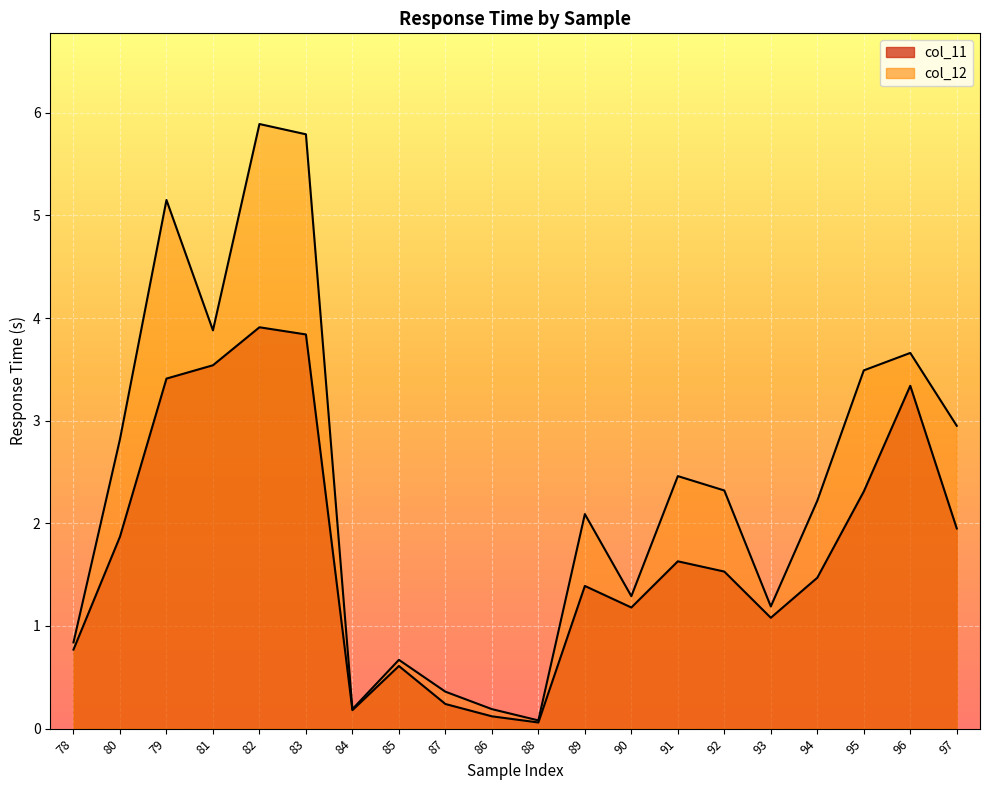

True or false: col_12 has more than 2 points higher than both neighbors.

True